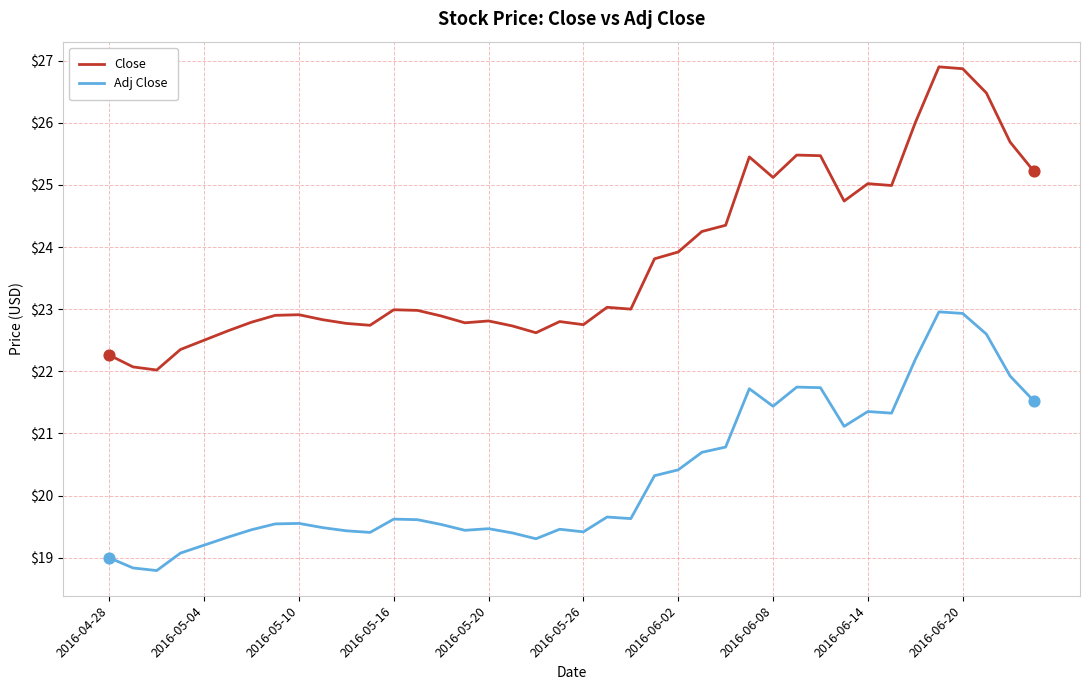

Which series has the largest total across all categories?

Close